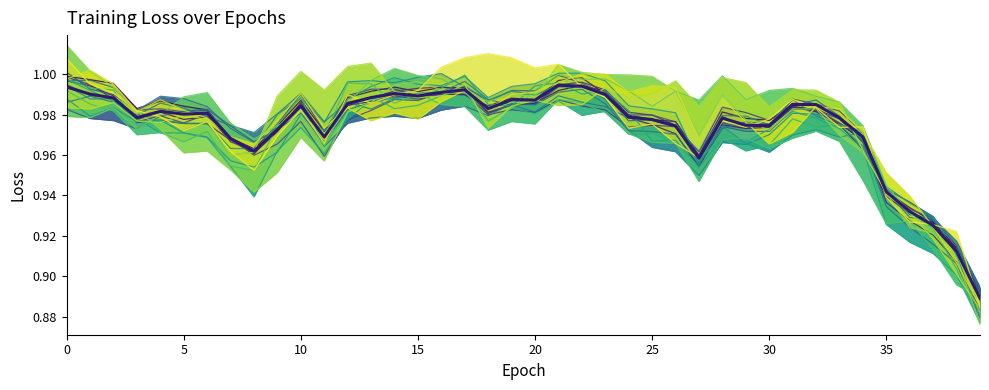

Rank the categories by value from highest to lowest.

21, 22, 0, 17, 16, 14, 1, 23, 15, 13, 2, 19, 20, 12, 31, 32, 10, 18, 4, 6, 5, 24, 3, 33, 28, 25, 29, 30, 26, 9, 34, 11, 7, 8, 27, 35, 36, 37, 38, 39